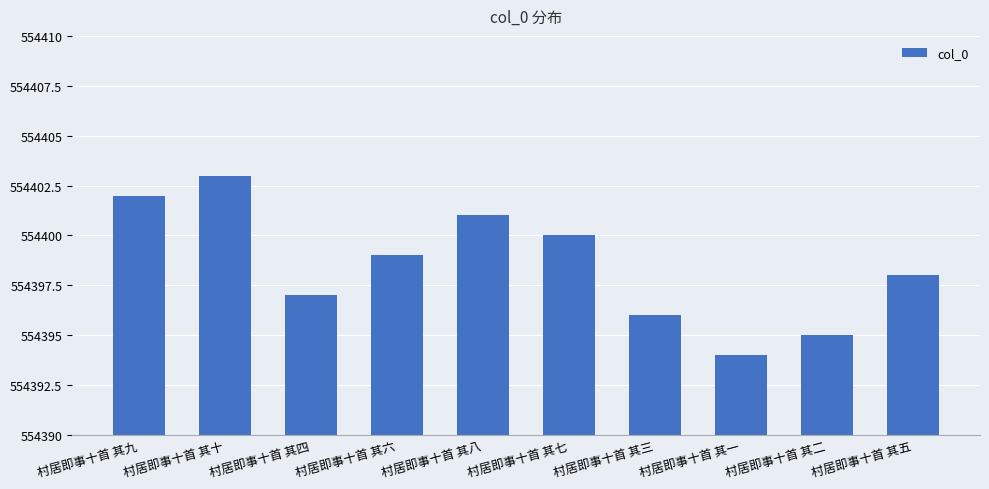

Reading right to left, list all the values displayed in this chart.

554398	554395	554394	554396	554400	554401	554399	554397	554403	554402